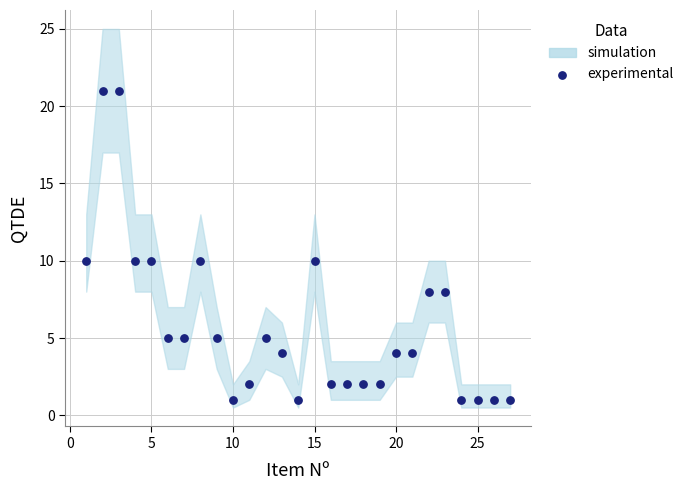

What is the range of Y values (max minus min)?

20